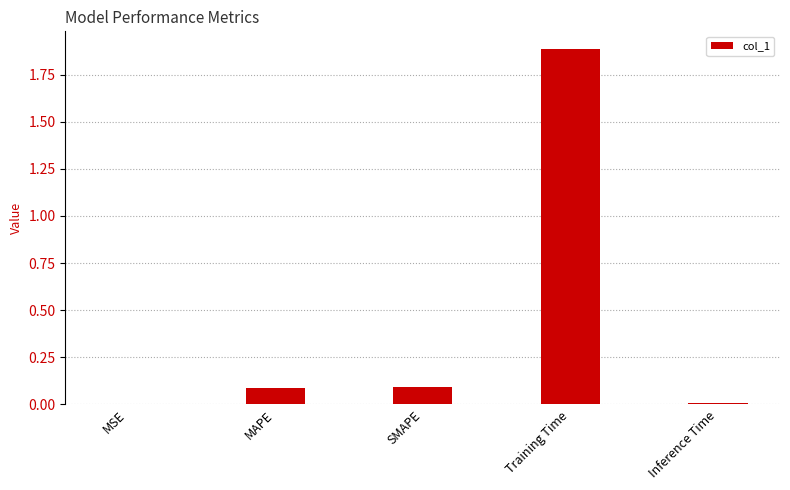

Is it true that the value at Training Time is 1.9?

True